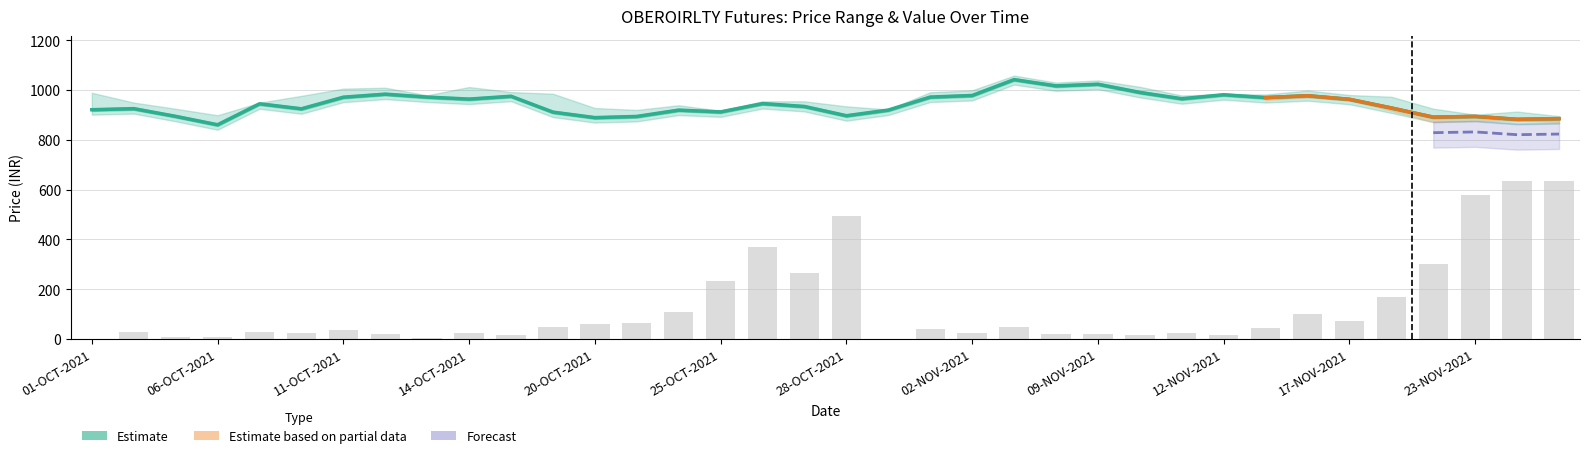

What is the difference between the close values at 15 and 23?

104.4